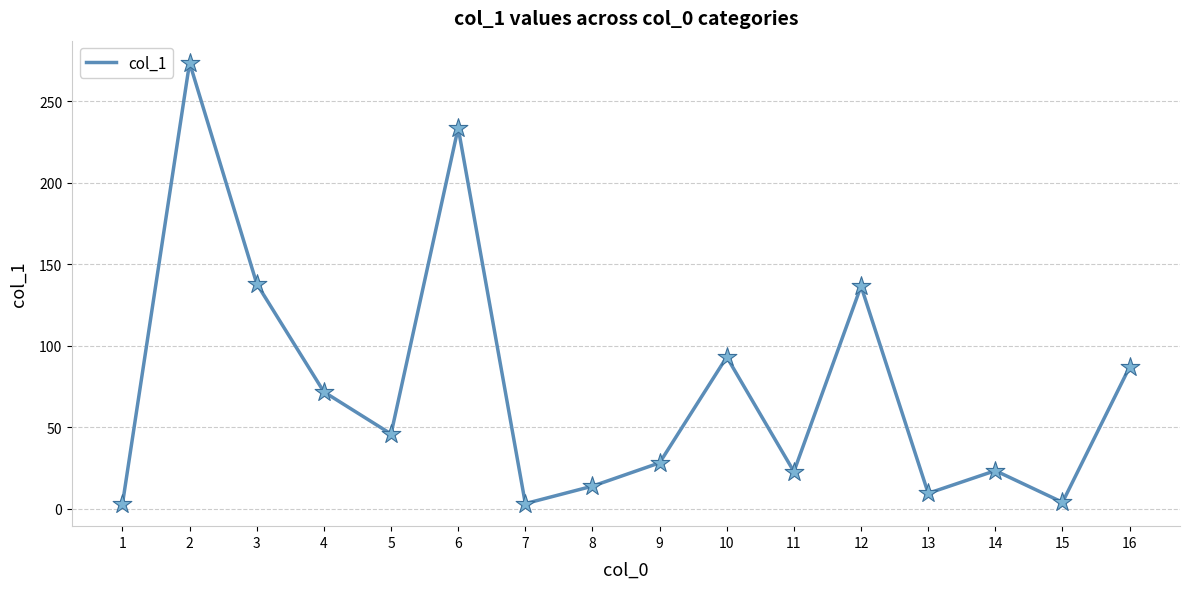

What is the change in value from 3 to 10?

-44.9